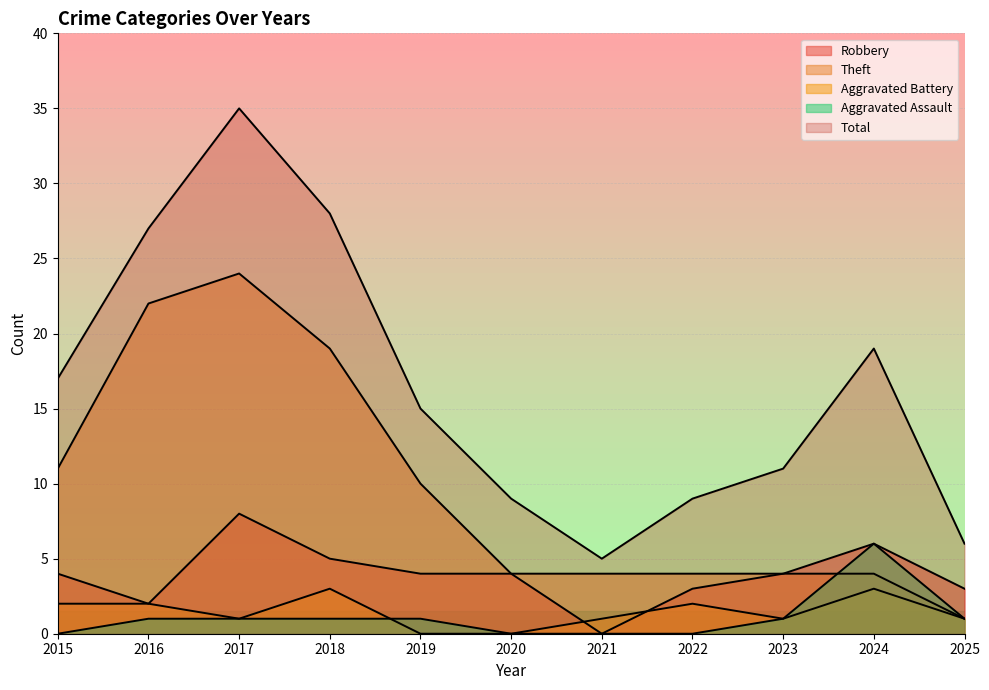

Reading left to right, what are all the values shown in this chart?

Robbery: 4	2	8	5	4	4	0	3	4	6	3
Theft: 11	22	24	19	10	4	4	4	4	4	1
Aggravated Battery: 2	2	1	3	0	0	1	2	1	3	1
Aggravated Assault: 0	1	1	1	1	0	0	0	1	6	1
Total: 17	27	35	28	15	9	5	9	11	19	6